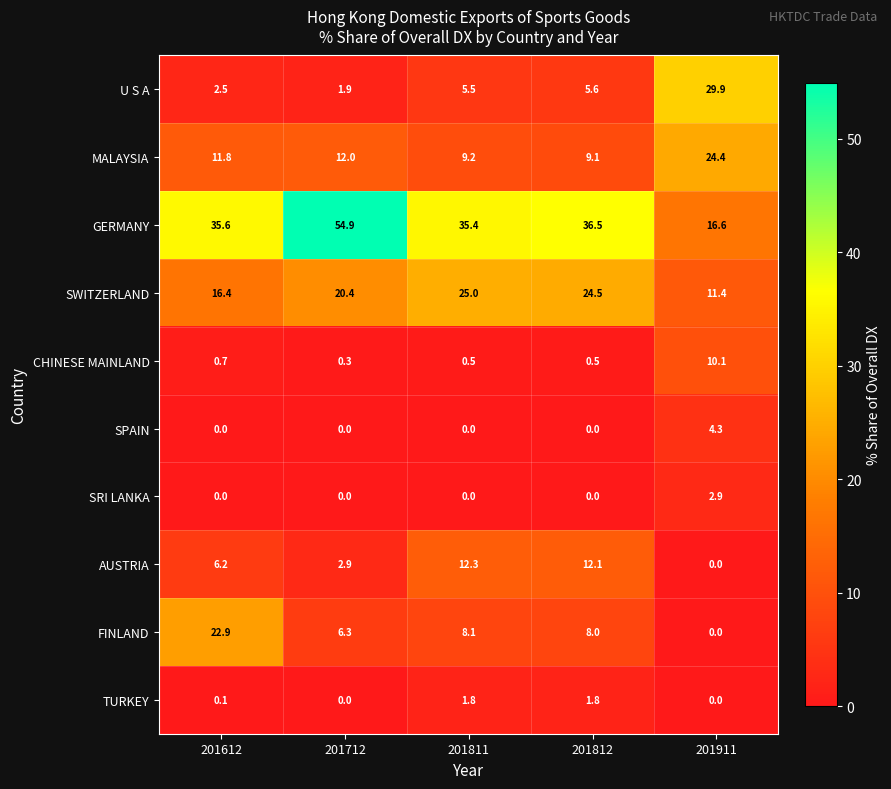

What is the average value of the MALAYSIA series?

13.3